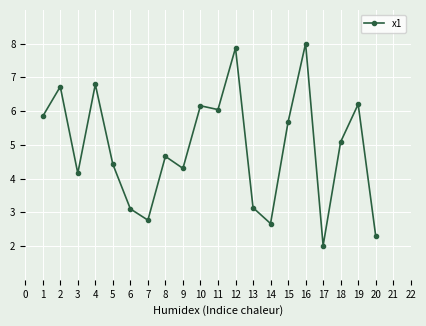

The value at 7 is 4.9. True or false?

False